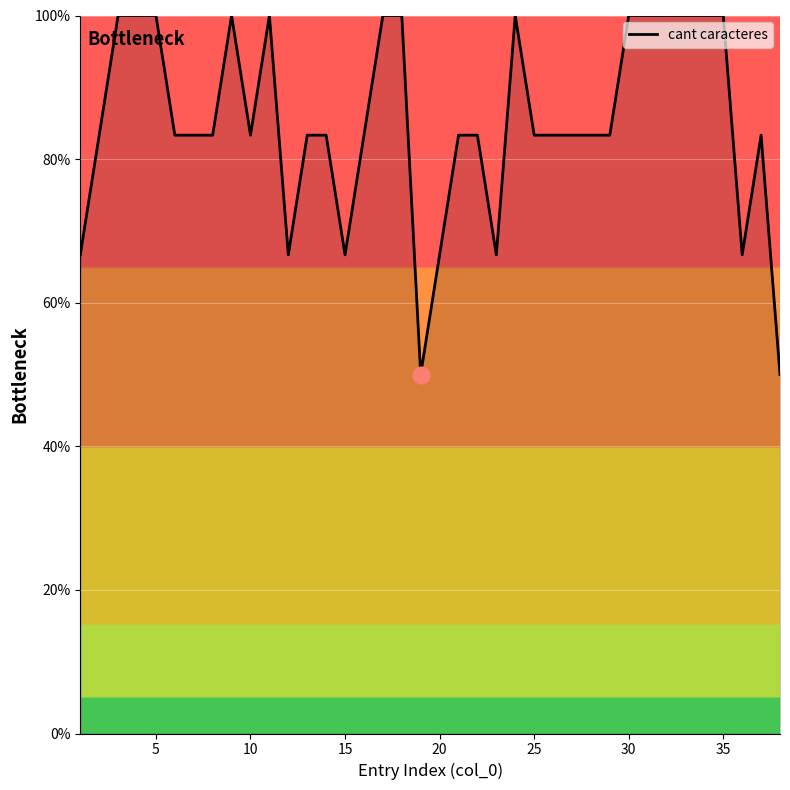

How many lines are shown in the chart?

1